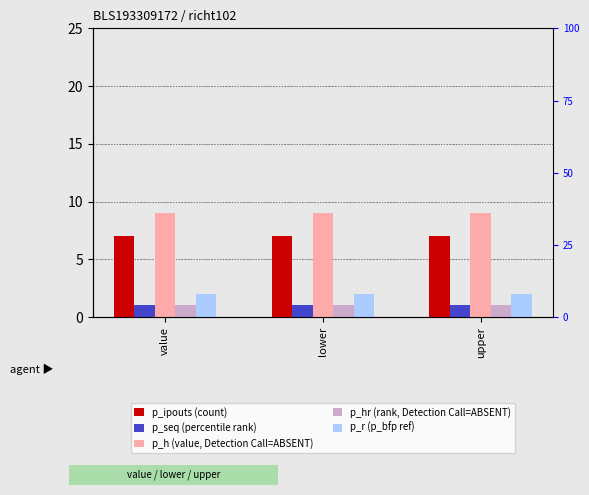

Reading right to left, transcribe all the data shown in this chart.

p_ipouts (count): 7	7	7
p_seq (percentile rank): 1	1	1
p_h (value, Detection Call=ABSENT): 9	9	9
p_hr (rank, Detection Call=ABSENT): 1	1	1
p_r (p_bfp ref): 2	2	2